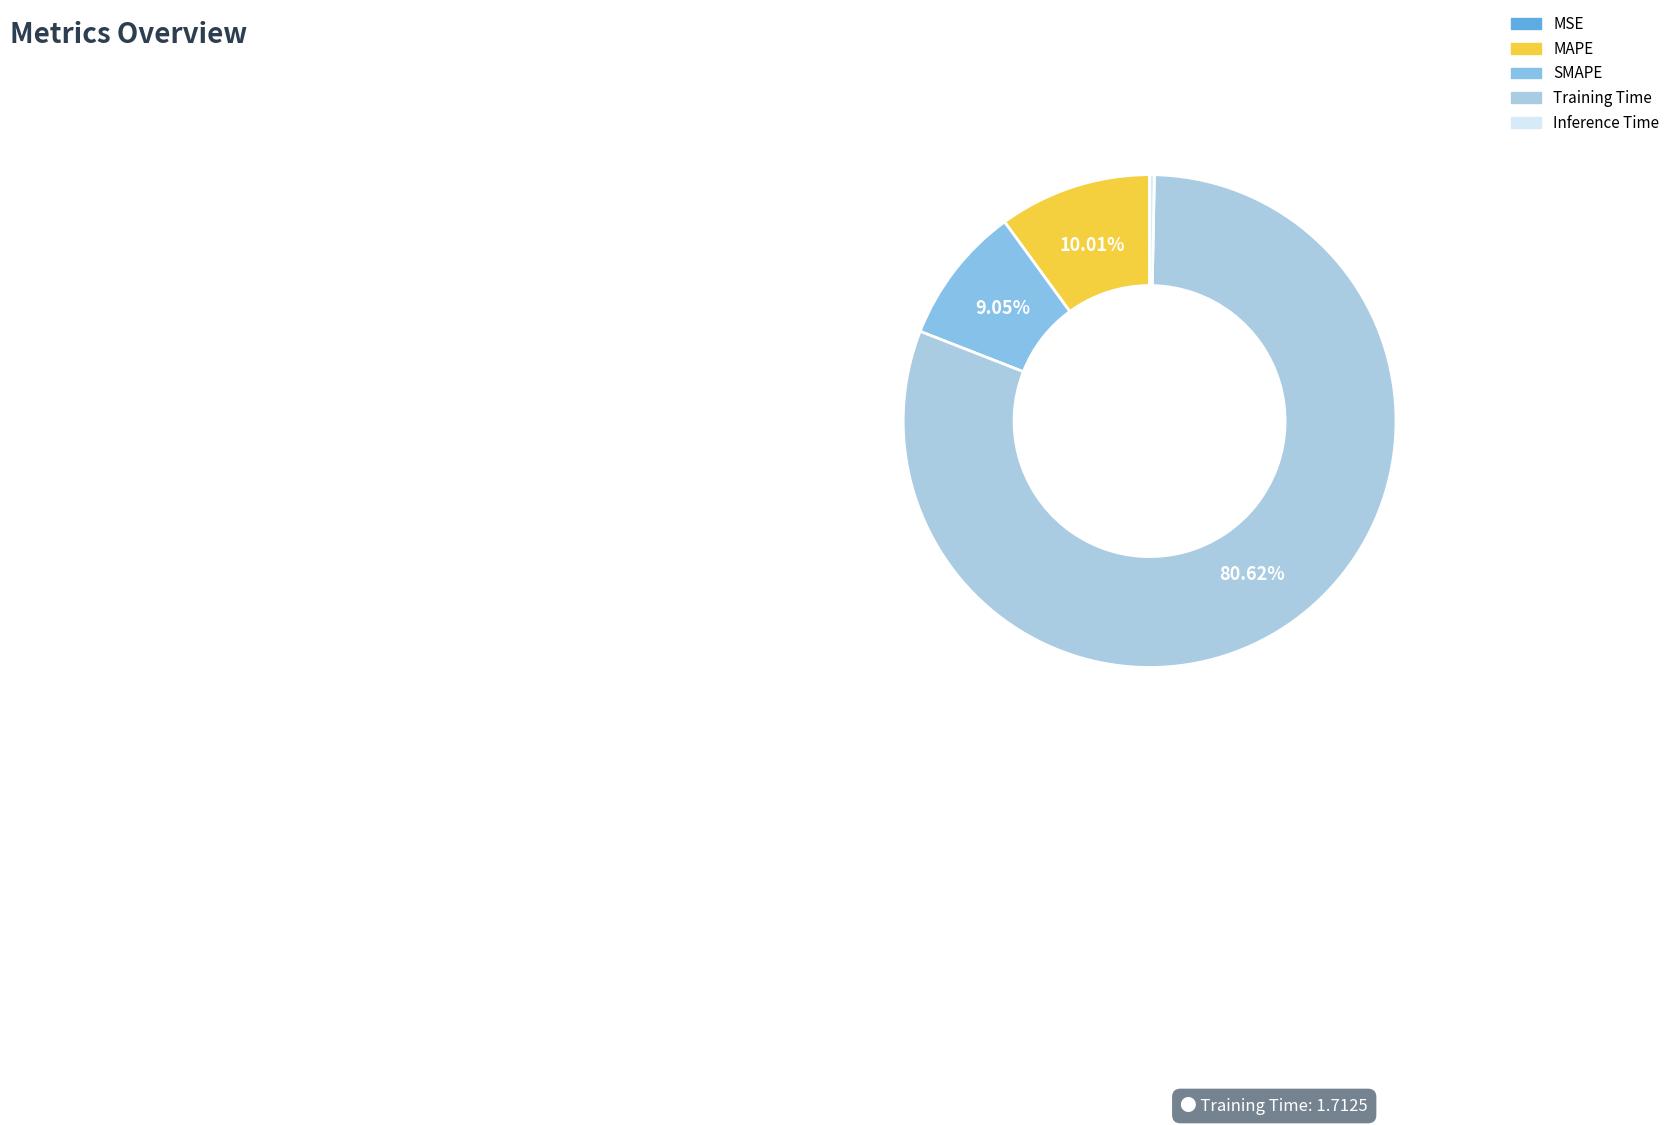

How many segments does this pie chart have?

5